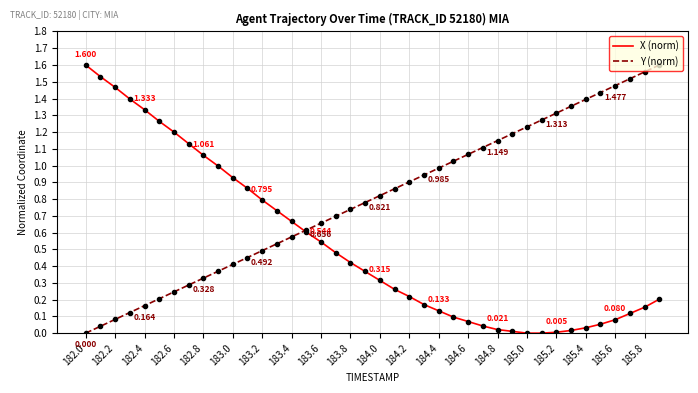

Does the chart have visible grid lines?

Yes